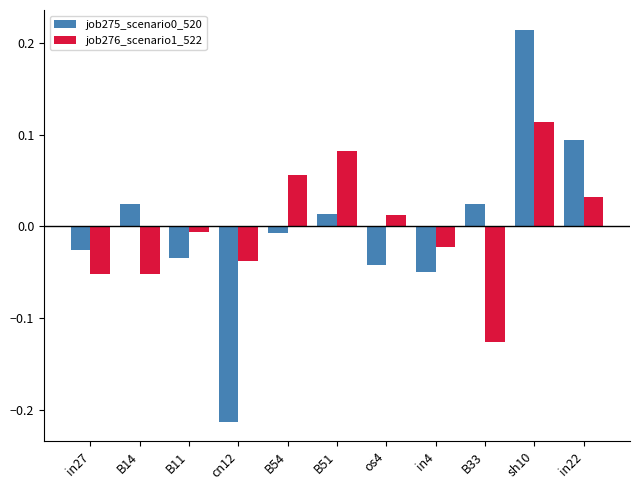

At which label does job275_scenario0_520 first exceed 0?

B14